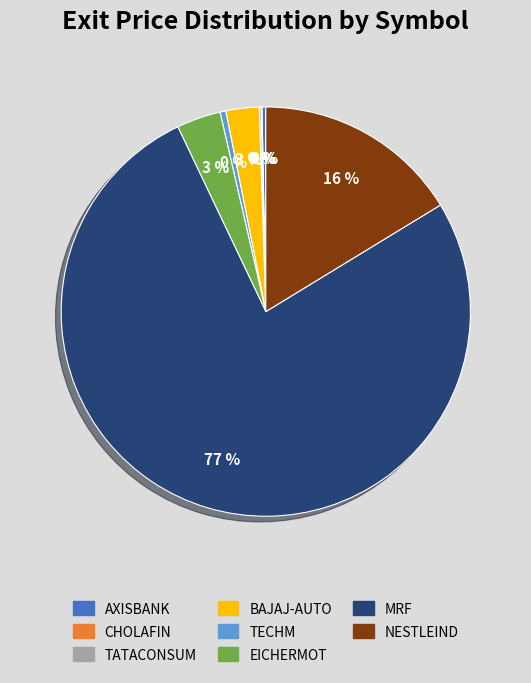

Which category has the biggest portion of the pie?

MRF